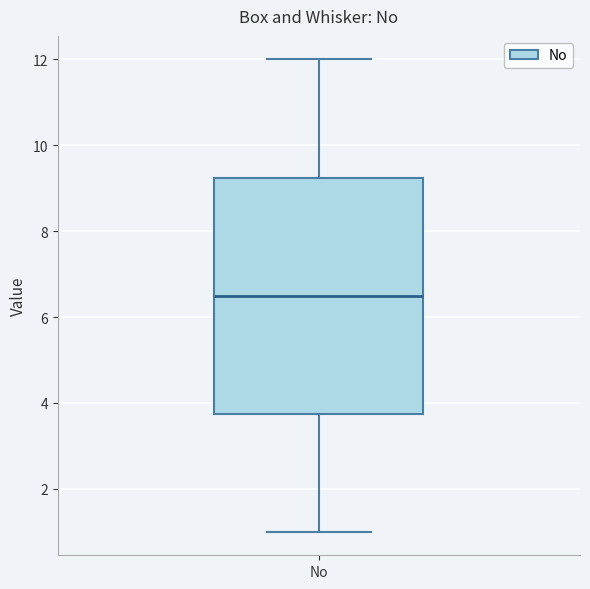

Where does the lower whisker of the box for No end on the y-axis? The values are not printed on the chart, so give them approximately, as read against the axis.

1.0